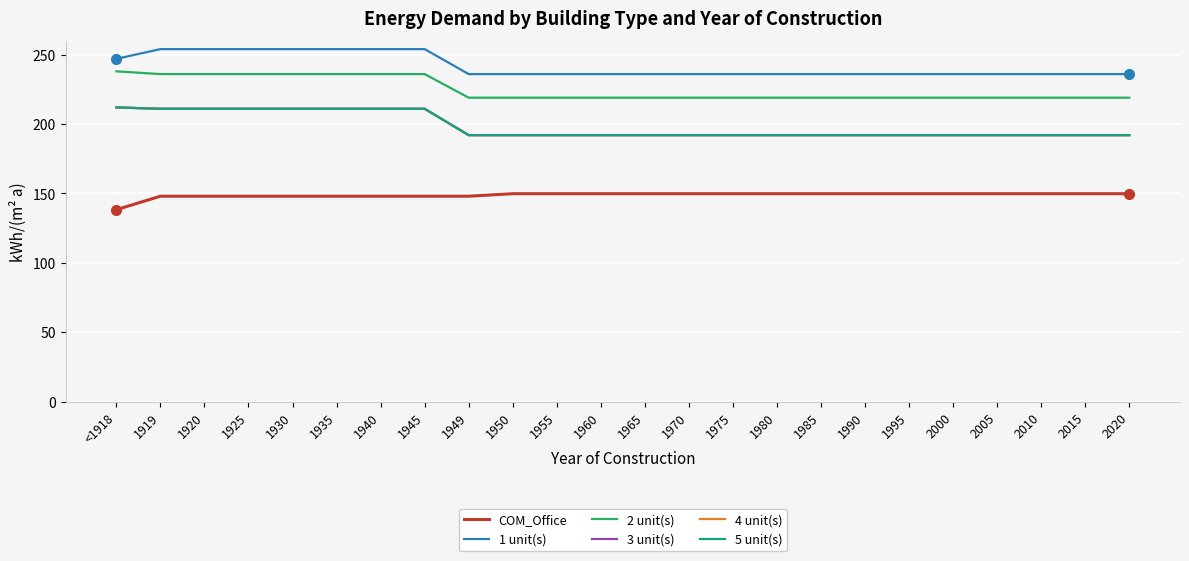

List the series in order of their peak value, lowest first.

COM_Office, 3 unit(s), 4 unit(s), 5 unit(s), 2 unit(s), 1 unit(s)